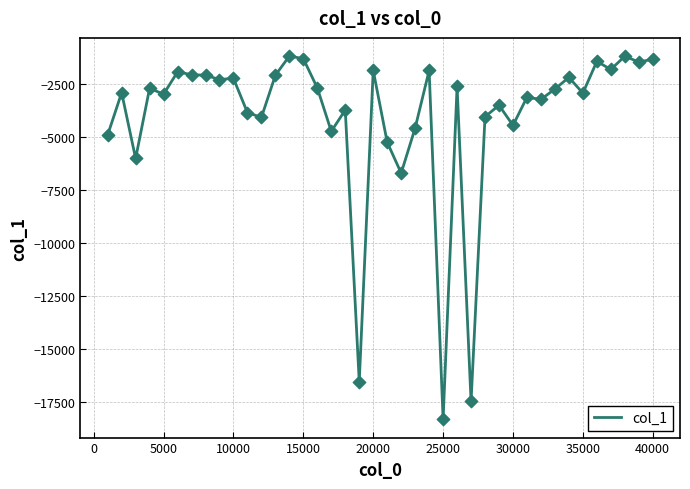

What is the difference between the maximum and minimum values?

17148.9